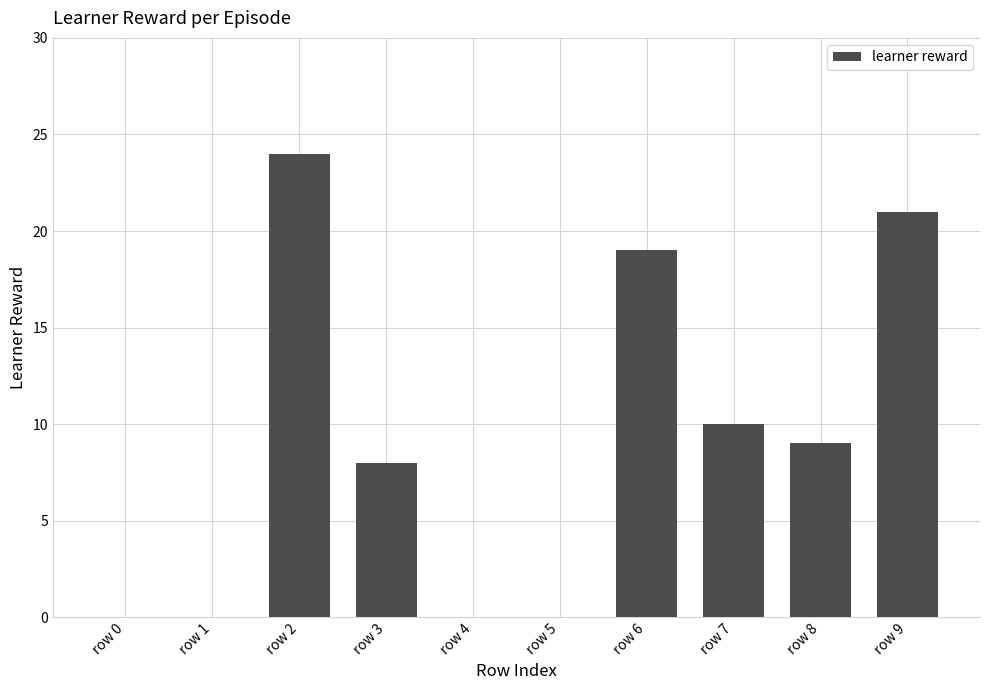

Reading right to left, list all the values displayed in this chart.

row 9=21	row 8=9	row 7=10	row 6=19	row 5=0	row 4=0	row 3=8	row 2=24	row 1=0	row 0=0